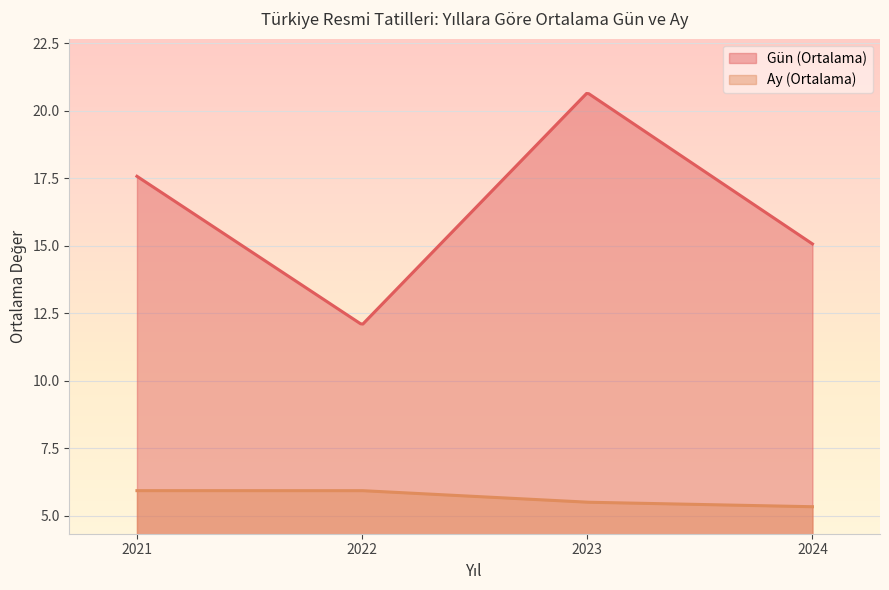

Which series has the largest total across all categories?

Gün (Ortalama)